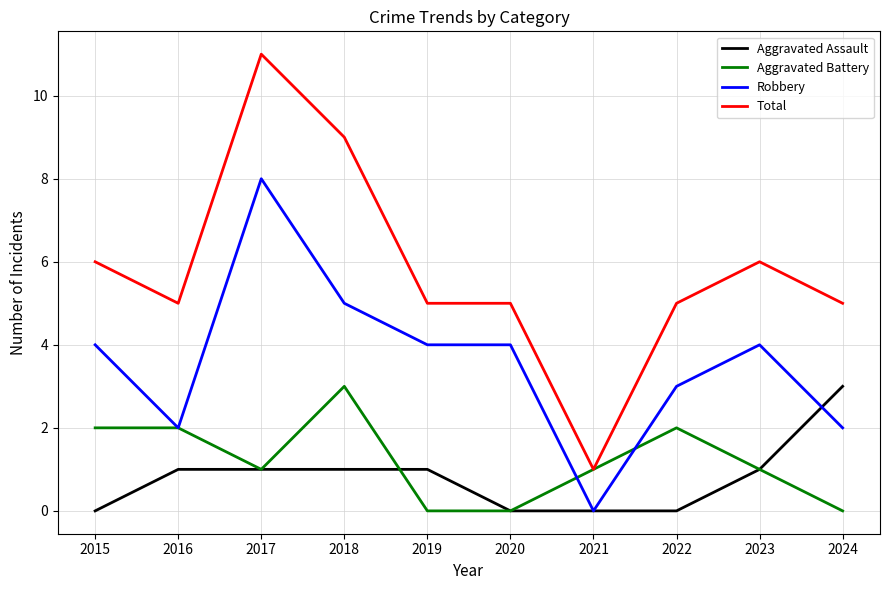

Rank the series at 2022 from highest to lowest value.

Total, Robbery, Aggravated Battery, Aggravated Assault